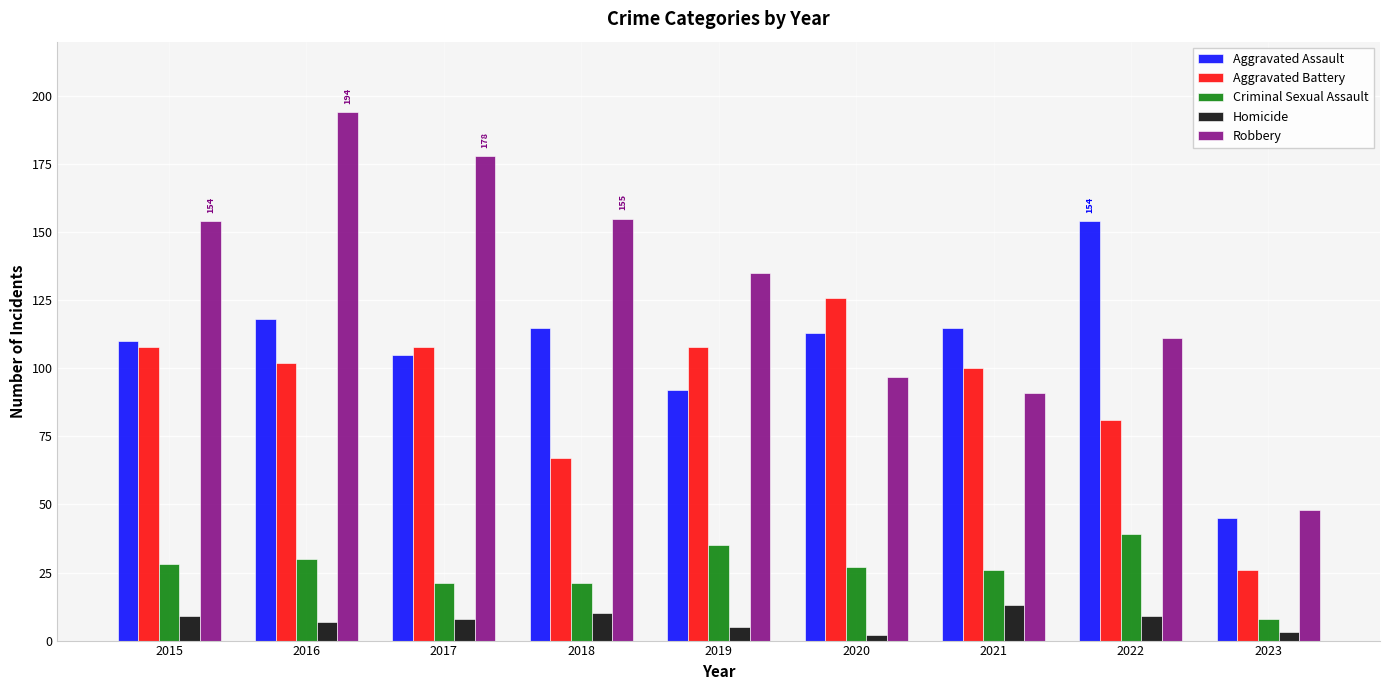

Which series has the largest total across all categories?

Robbery